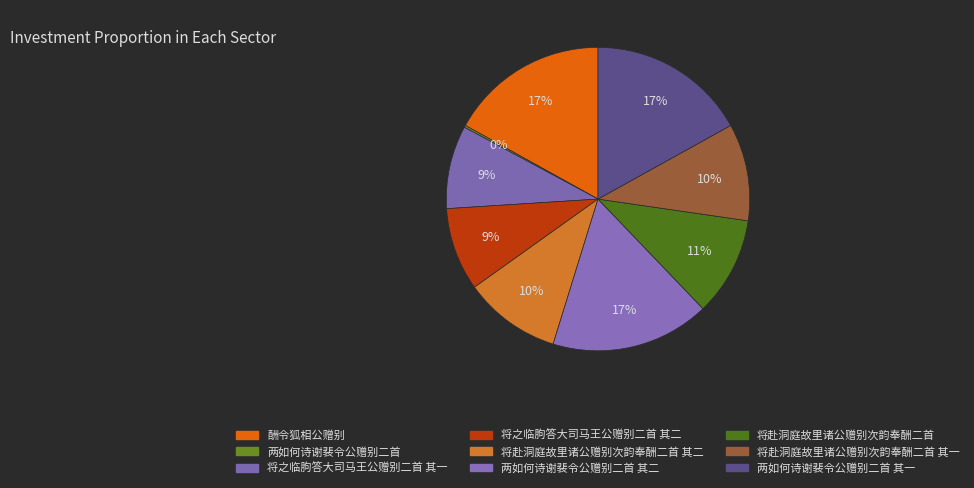

Rank the categories by value from lowest to highest.

两如何诗谢裴令公赠别二首, 将之临朐答大司马王公赠别二首 其一, 将之临朐答大司马王公赠别二首 其二, 将赴洞庭故里诸公赠别次韵奉酬二首 其一, 将赴洞庭故里诸公赠别次韵奉酬二首 其二, 将赴洞庭故里诸公赠别次韵奉酬二首, 酬令狐相公赠别, 两如何诗谢裴令公赠别二首 其一, 两如何诗谢裴令公赠别二首 其二